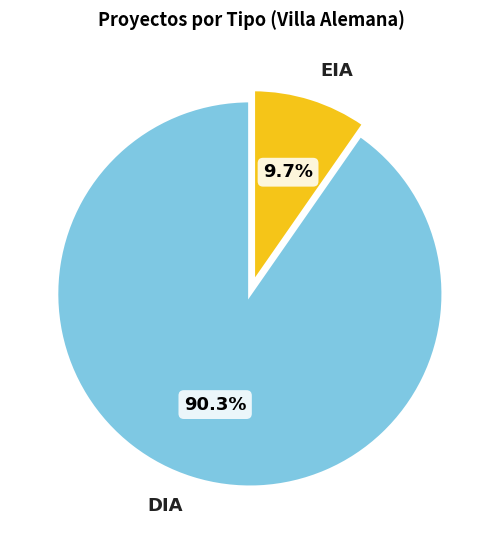

To the nearest percent, what percentage of the pie is EIA?

10%